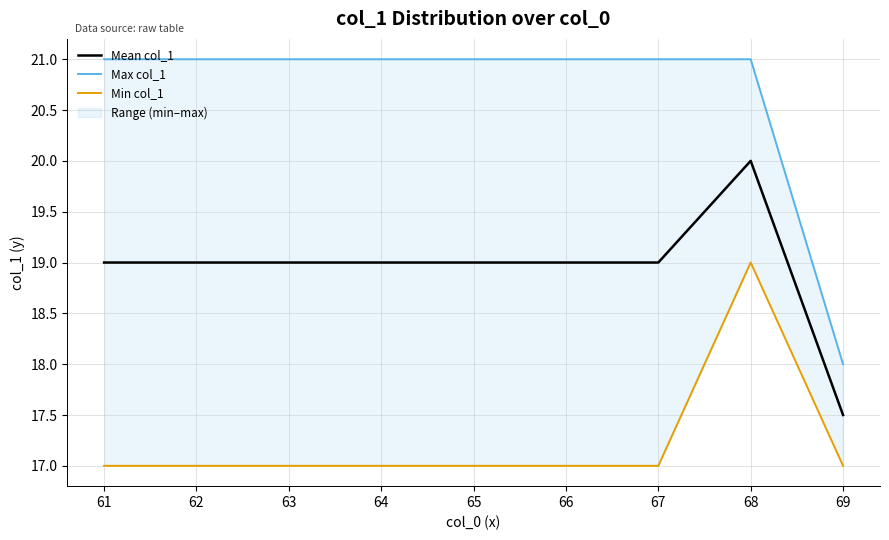

The value of Mean col_1 at 69 is 17.5. True or false?

True